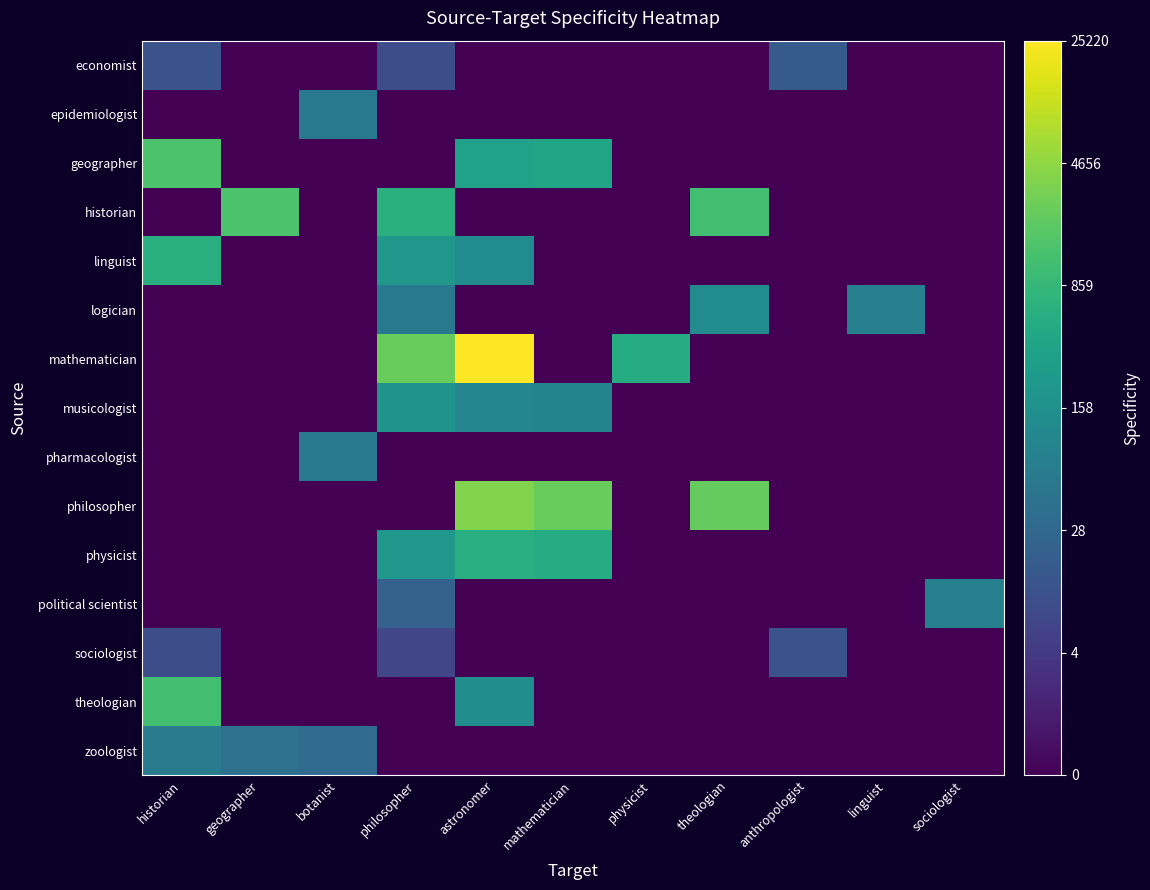

Reading left to right, what are all the values shown in this chart?

zoologist: historian=4.2	geographer=3.7	botanist=3.5	philosopher=0.0	astronomer=0.0	mathematician=0.0	physicist=0.0	theologian=0.0	anthropologist=0.0	linguist=0.0	sociologist=0.0
theologian: historian=7.1	geographer=0.0	botanist=0.0	philosopher=0.0	astronomer=4.9	mathematician=0.0	physicist=0.0	theologian=0.0	anthropologist=0.0	linguist=0.0	sociologist=0.0
sociologist: historian=2.3	geographer=0.0	botanist=0.0	philosopher=2.1	astronomer=0.0	mathematician=0.0	physicist=0.0	theologian=0.0	anthropologist=2.6	linguist=0.0	sociologist=0.0
political scientist: historian=0.0	geographer=0.0	botanist=0.0	philosopher=3.1	astronomer=0.0	mathematician=0.0	physicist=0.0	theologian=0.0	anthropologist=0.0	linguist=0.0	sociologist=4.4
physicist: historian=0.0	geographer=0.0	botanist=0.0	philosopher=5.4	astronomer=6.3	mathematician=6.2	physicist=0.0	theologian=0.0	anthropologist=0.0	linguist=0.0	sociologist=0.0
philosopher: historian=0.0	geographer=0.0	botanist=0.0	philosopher=0.0	astronomer=8.2	mathematician=7.8	physicist=0.0	theologian=7.7	anthropologist=0.0	linguist=0.0	sociologist=0.0
pharmacologist: historian=0.0	geographer=0.0	botanist=4.1	philosopher=0.0	astronomer=0.0	mathematician=0.0	physicist=0.0	theologian=0.0	anthropologist=0.0	linguist=0.0	sociologist=0.0
musicologist: historian=0.0	geographer=0.0	botanist=0.0	philosopher=5.2	astronomer=4.6	mathematician=4.5	physicist=0.0	theologian=0.0	anthropologist=0.0	linguist=0.0	sociologist=0.0
mathematician: historian=0.0	geographer=0.0	botanist=0.0	philosopher=7.8	astronomer=10.1	mathematician=0.0	physicist=6.2	theologian=0.0	anthropologist=0.0	linguist=0.0	sociologist=0.0
logician: historian=0.0	geographer=0.0	botanist=0.0	philosopher=4.1	astronomer=0.0	mathematician=0.0	physicist=0.0	theologian=4.9	anthropologist=0.0	linguist=4.4	sociologist=0.0
linguist: historian=6.4	geographer=0.0	botanist=0.0	philosopher=5.4	astronomer=4.9	mathematician=0.0	physicist=0.0	theologian=0.0	anthropologist=0.0	linguist=0.0	sociologist=0.0
historian: historian=0.0	geographer=7.3	botanist=0.0	philosopher=6.4	astronomer=0.0	mathematician=0.0	physicist=0.0	theologian=7.1	anthropologist=0.0	linguist=0.0	sociologist=0.0
geographer: historian=7.3	geographer=0.0	botanist=0.0	philosopher=0.0	astronomer=5.8	mathematician=6.0	physicist=0.0	theologian=0.0	anthropologist=0.0	linguist=0.0	sociologist=0.0
epidemiologist: historian=0.0	geographer=0.0	botanist=4.1	philosopher=0.0	astronomer=0.0	mathematician=0.0	physicist=0.0	theologian=0.0	anthropologist=0.0	linguist=0.0	sociologist=0.0
economist: historian=2.6	geographer=0.0	botanist=0.0	philosopher=2.4	astronomer=0.0	mathematician=0.0	physicist=0.0	theologian=0.0	anthropologist=2.8	linguist=0.0	sociologist=0.0